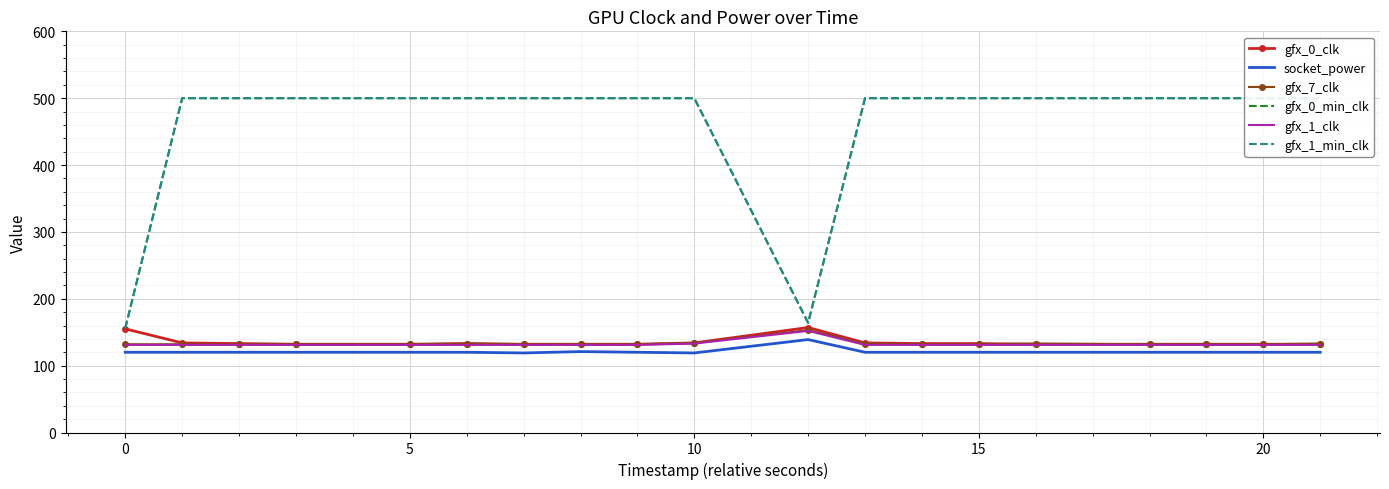

What is the highest value of the gfx_7_clk series?

153